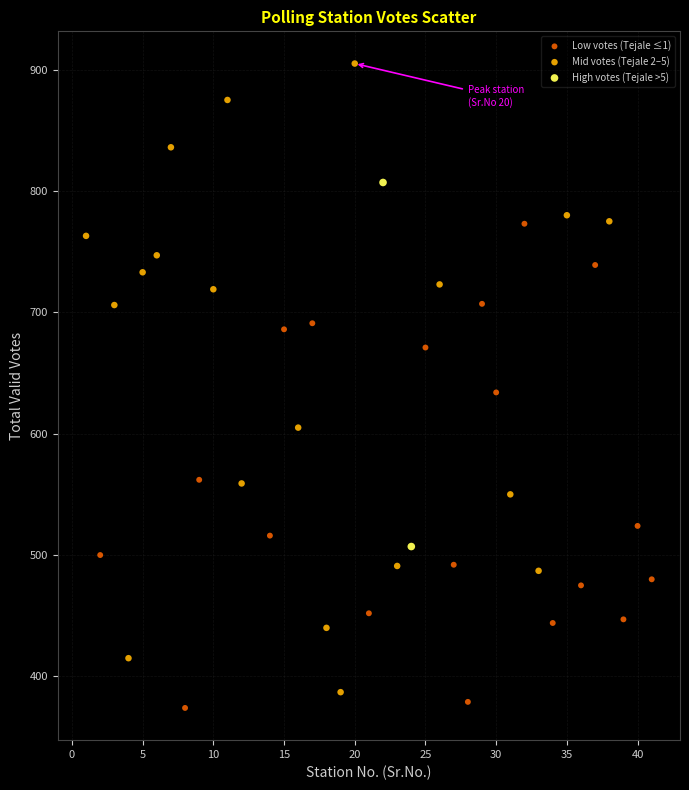

Which series contains the highest Y value?

Mid votes (Tejale 2–5)